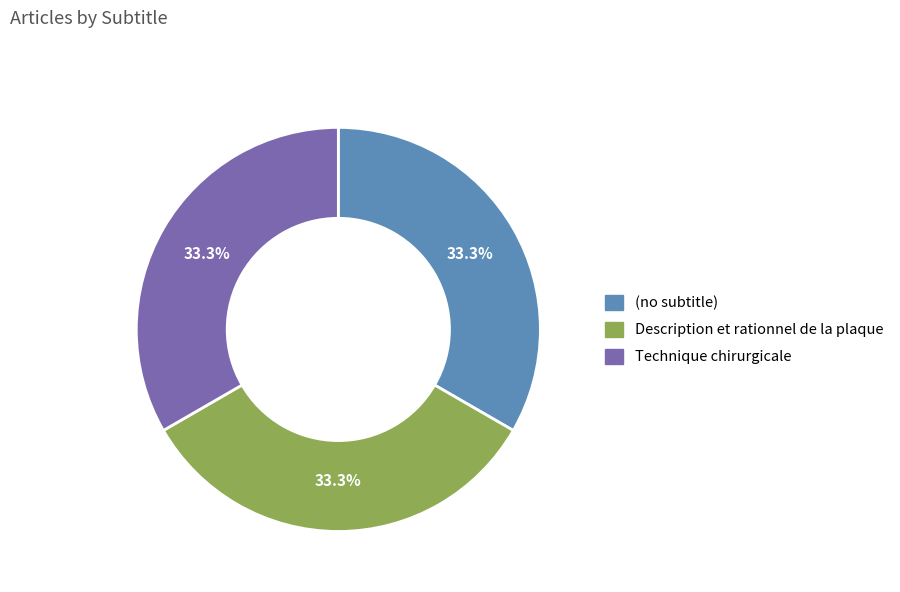

Count the number of slices in the pie.

3